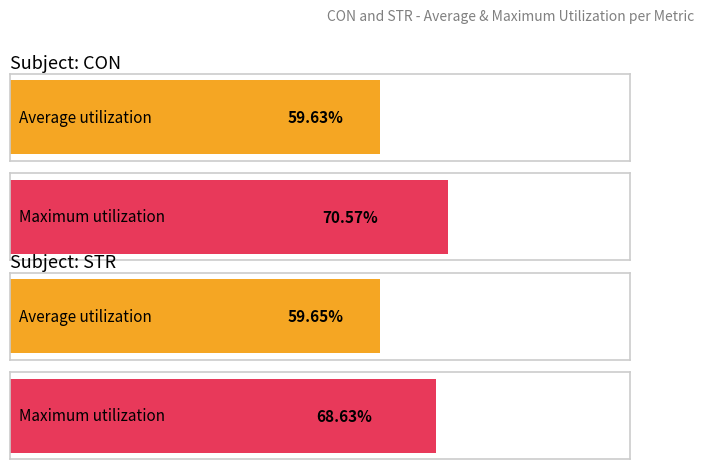

Is it true that CON equals 29.8 at 5?

False